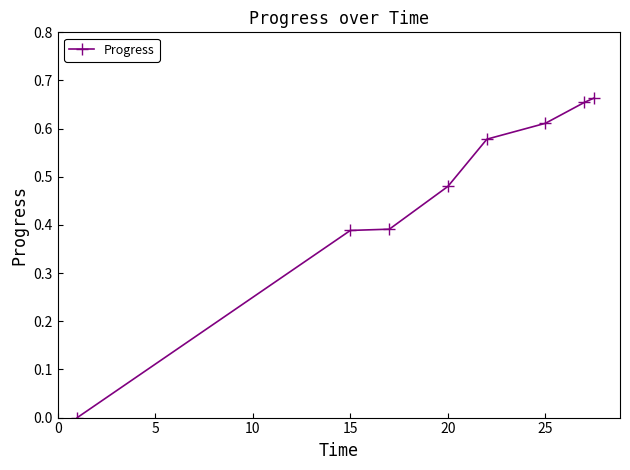

True or false: the data has more than 1 interior local peaks.

False